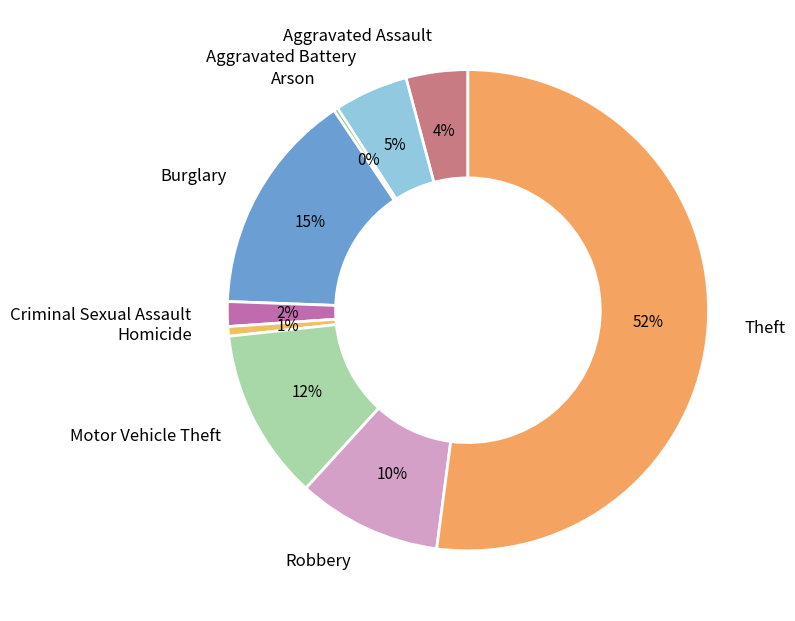

To the nearest percent, what percentage of the pie is Aggravated Assault?

4%